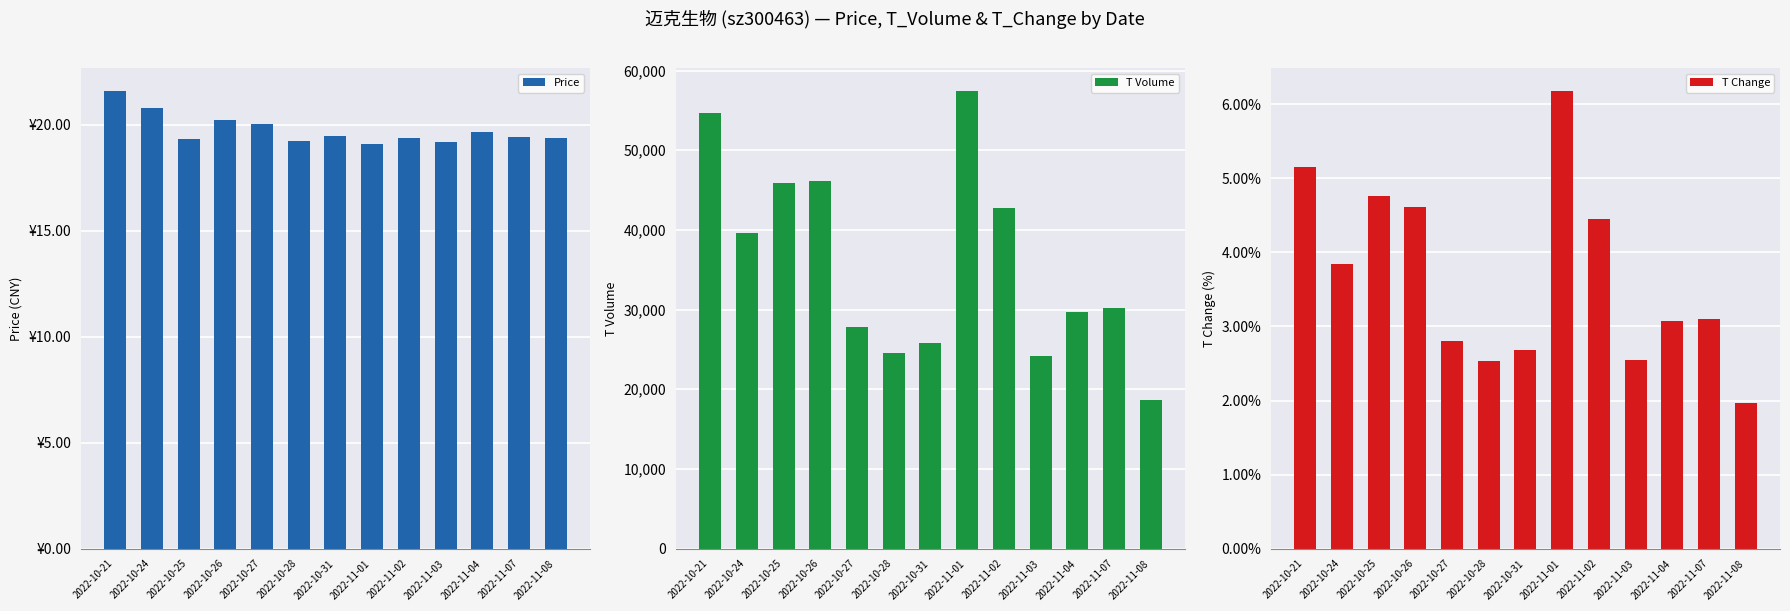

Reading left to right, what are all the values shown in this chart?

Price: 2022-10-21=21.6	2022-10-24=20.8	2022-10-25=19.3	2022-10-26=20.2	2022-10-27=20.1	2022-10-28=19.2	2022-10-31=19.5	2022-11-01=19.1	2022-11-02=19.4	2022-11-03=19.2	2022-11-04=19.6	2022-11-07=19.4	2022-11-08=19.4
T Volume: 2022-10-21=54632.0	2022-10-24=39678.0	2022-10-25=45856.0	2022-10-26=46108.0	2022-10-27=27772.0	2022-10-28=24542.0	2022-10-31=25862.0	2022-11-01=57437.0	2022-11-02=42792.0	2022-11-03=24140.0	2022-11-04=29674.0	2022-11-07=30152.0	2022-11-08=18694.0
T Change: 2022-10-21=5.2	2022-10-24=3.8	2022-10-25=4.8	2022-10-26=4.6	2022-10-27=2.8	2022-10-28=2.5	2022-10-31=2.7	2022-11-01=6.2	2022-11-02=4.5	2022-11-03=2.5	2022-11-04=3.1	2022-11-07=3.1	2022-11-08=2.0